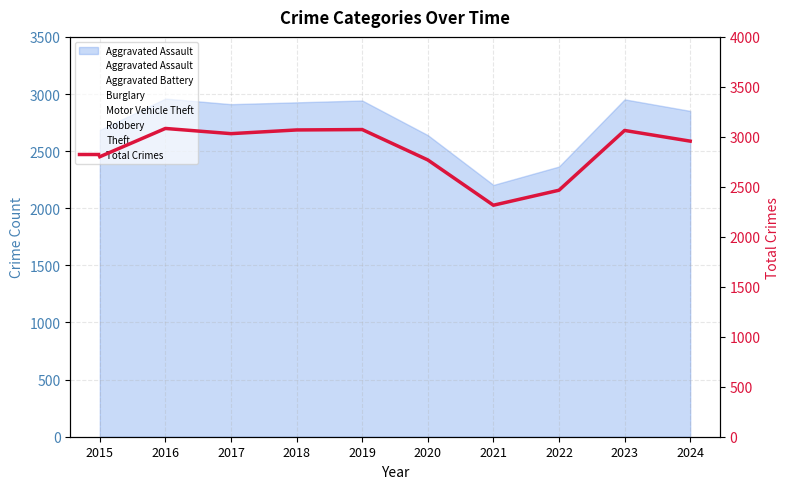

Reading left to right, transcribe all the data shown in this chart.

2015=2801	2016=3084	2017=3032	2018=3069	2019=3073	2020=2769	2021=2316	2022=2466	2023=3064	2024=2957